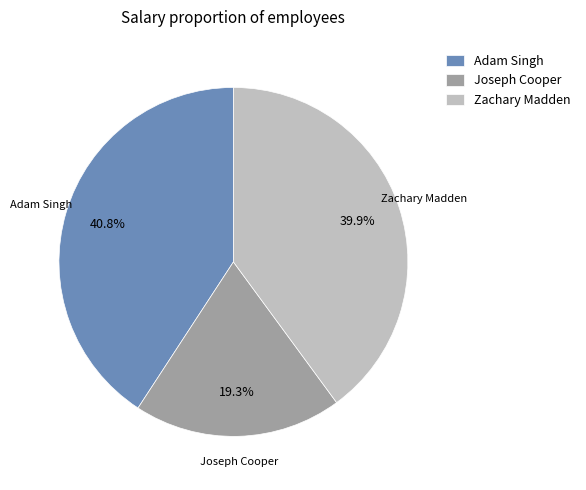

What portion of the pie excludes Adam Singh?

59.2%